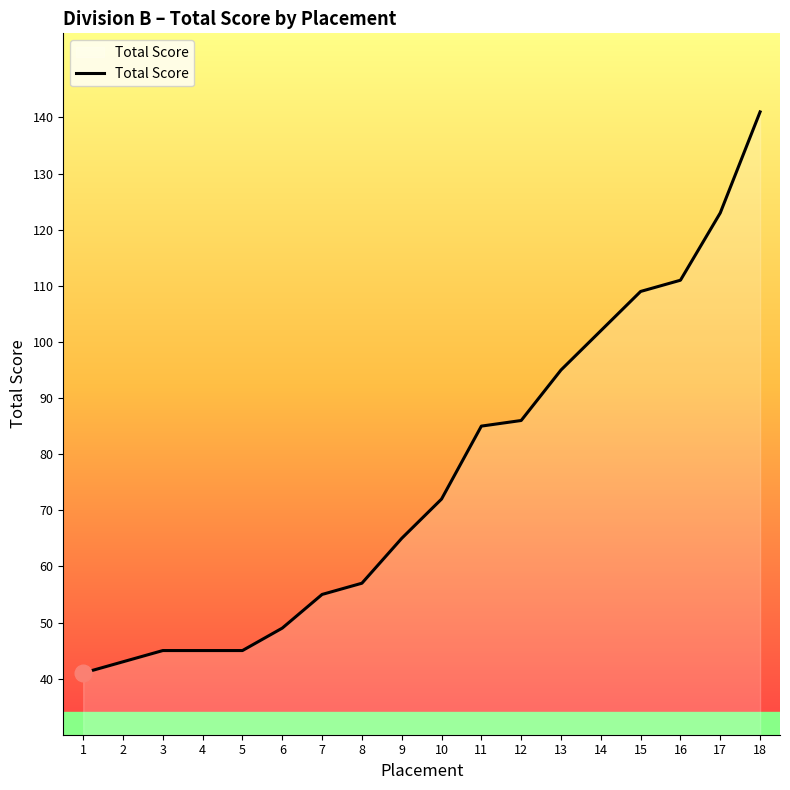

What is the sum of all values?

1369